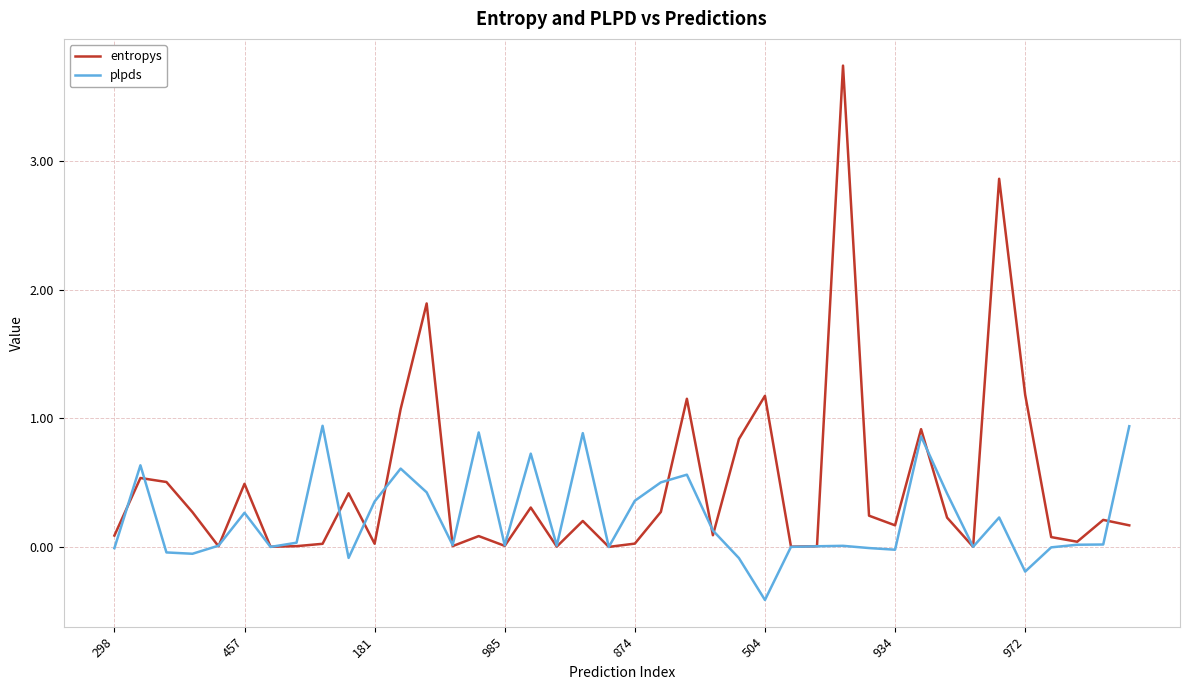

In entropys, how many points are lower than both neighbors (excluding endpoints)?

12